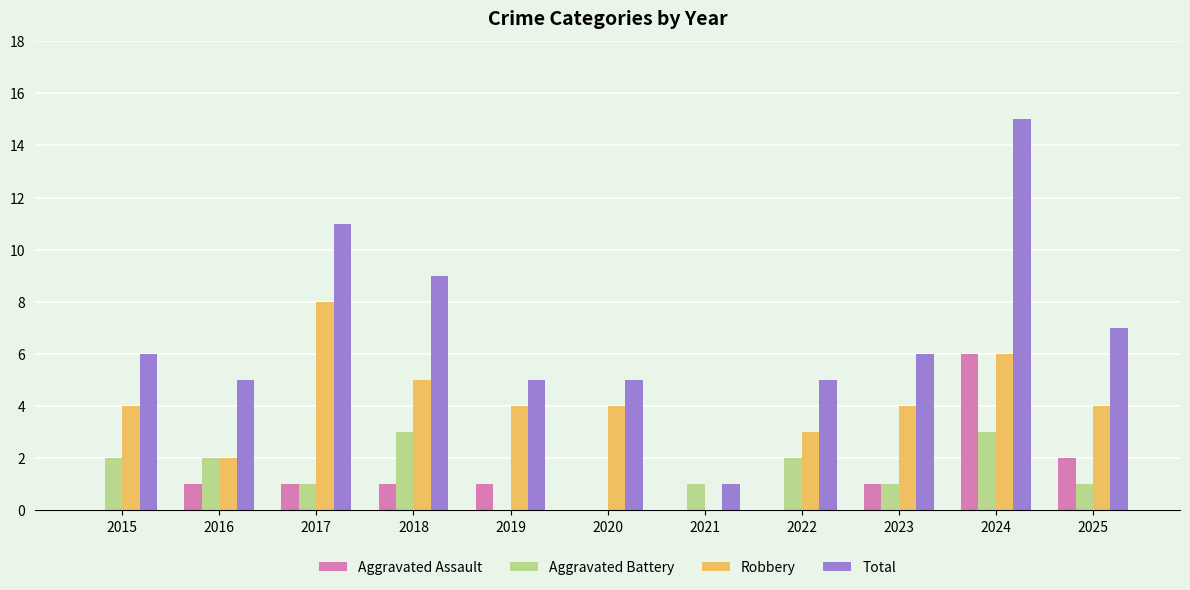

What is the spread (max minus min) of values at 2021?

1